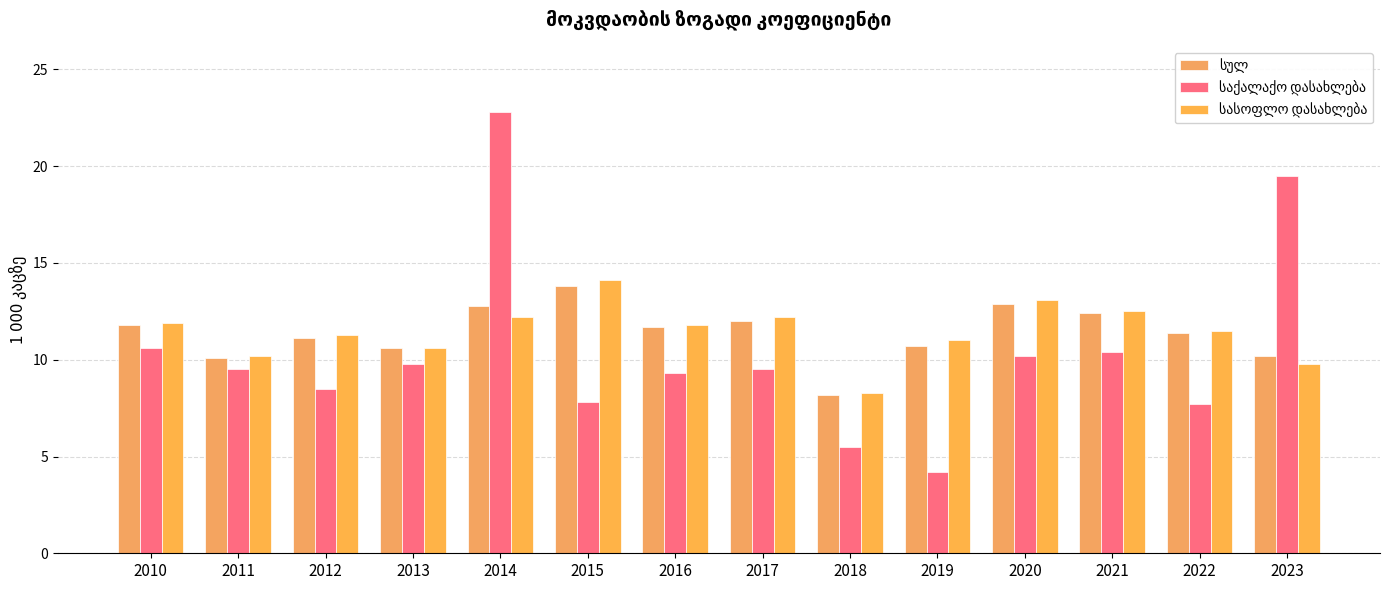

Which series has the largest range (max minus min)?

საქალაქო დასახლება